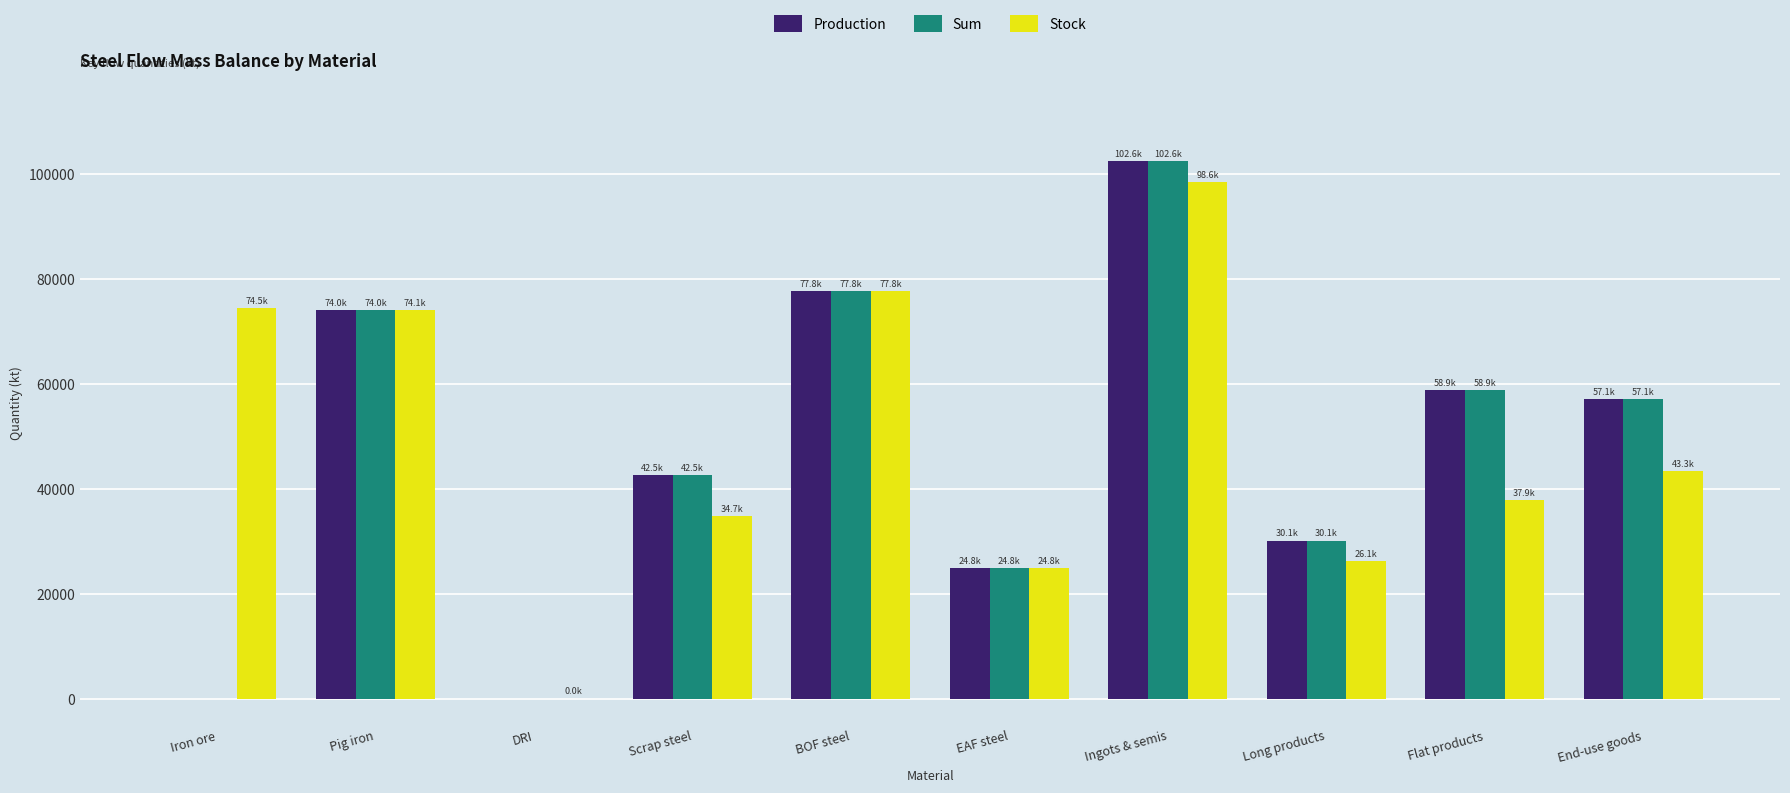

True or false: Sum has a value of 124239.1 at BOF steel.

False